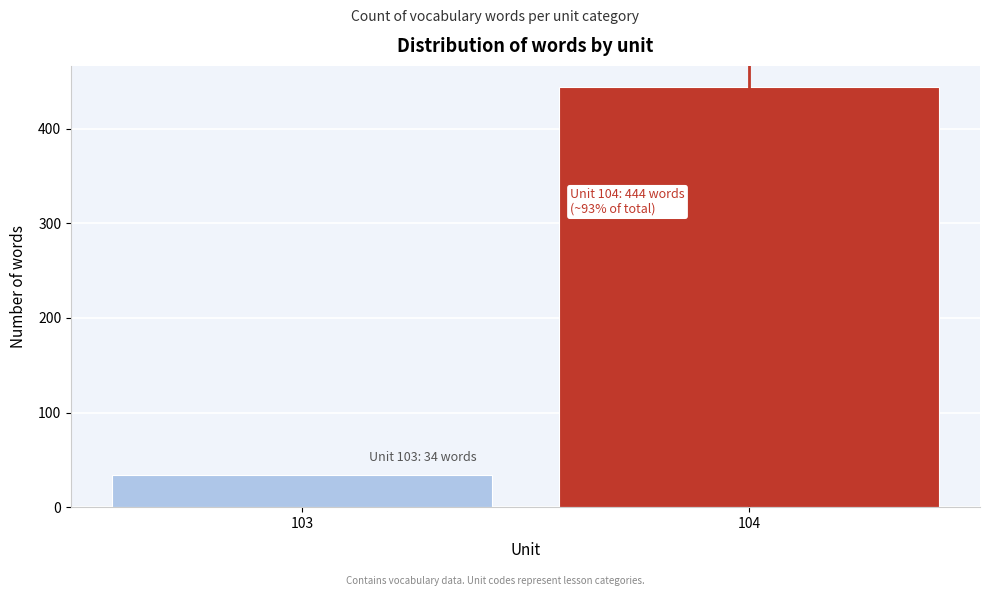

Reading left to right, list all the values displayed in this chart.

103=34	104=444